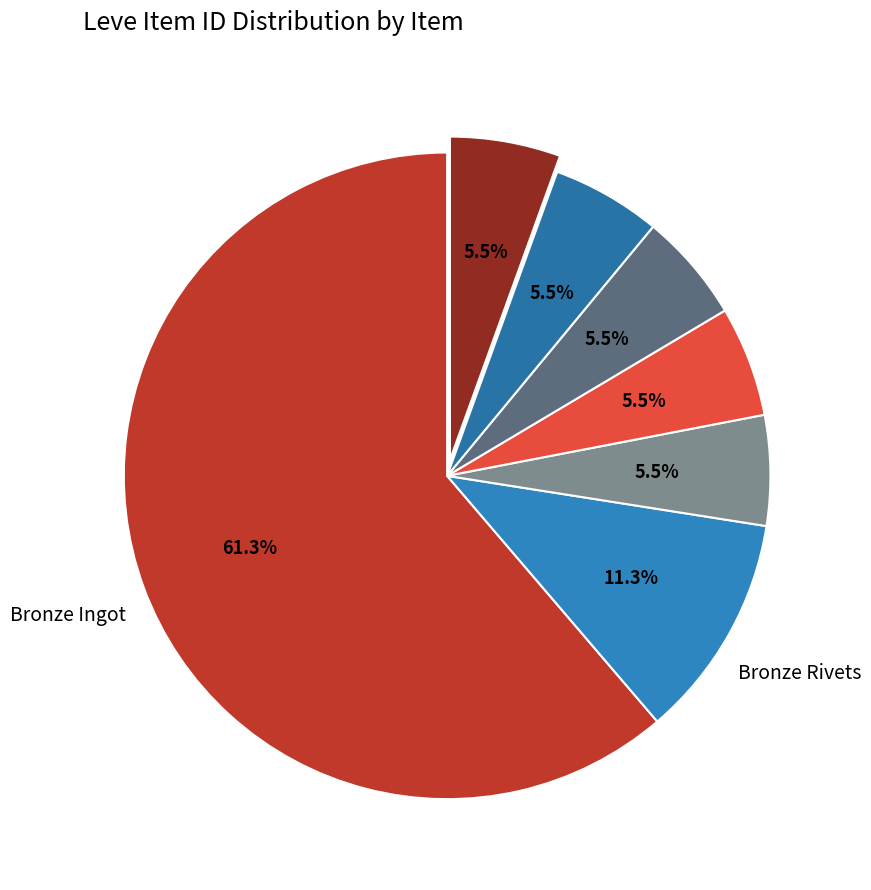

How many slices are in this pie chart?

7